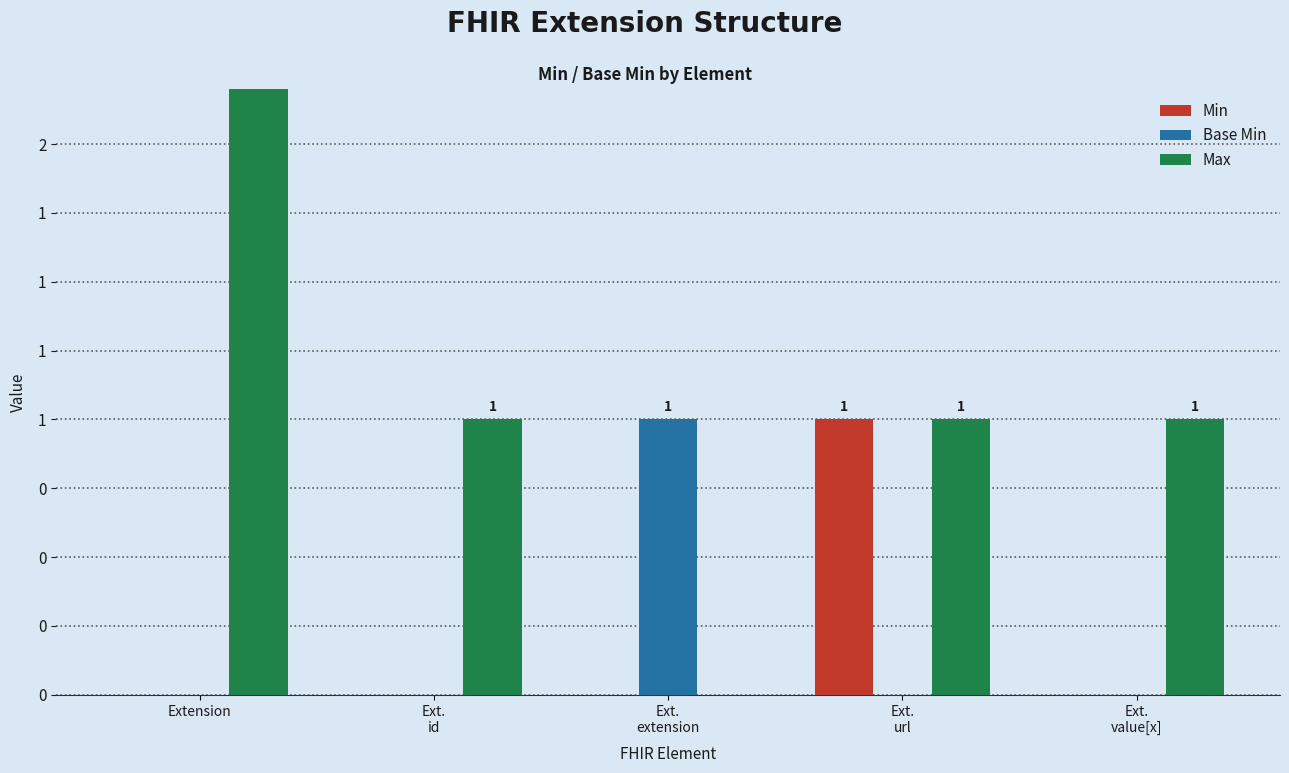

The Base Min series shows 0 at Ext.
id. True or false?

True